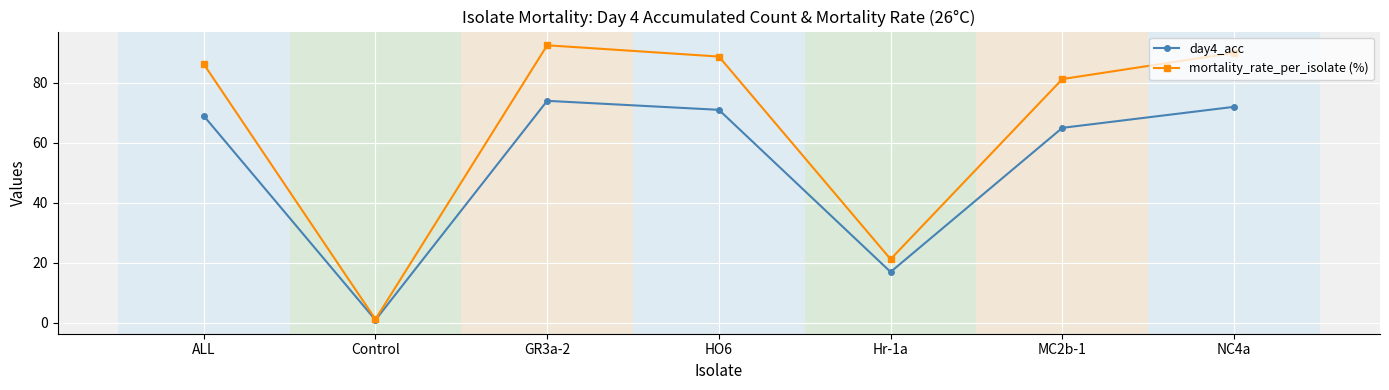

Is the value of day4_acc at GR3a-2 greater than the value of mortality_rate_per_isolate (%) at Control?

Yes